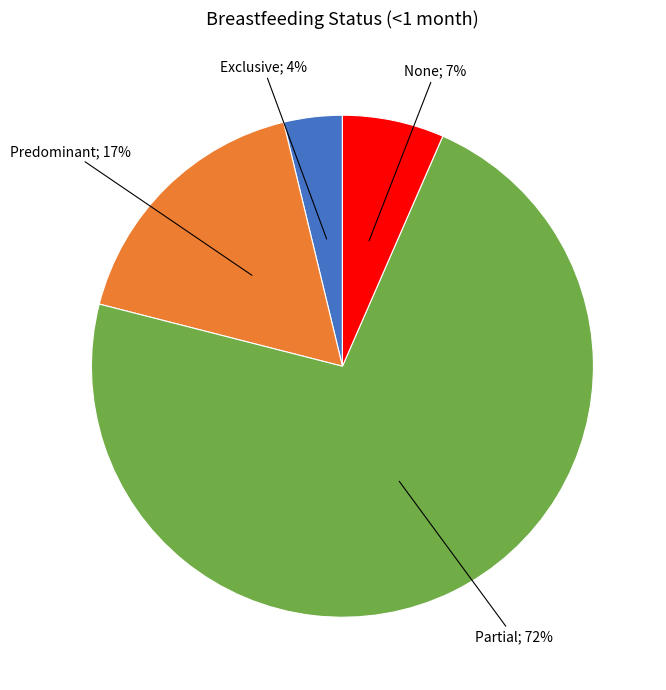

Is there a majority slice in this chart?

Yes